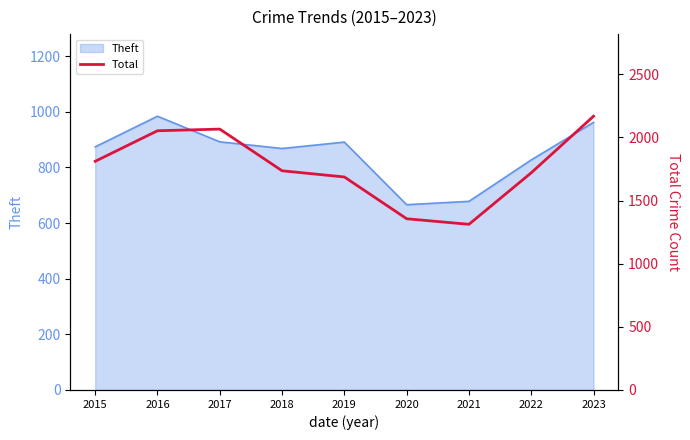

What is the average value?

1768